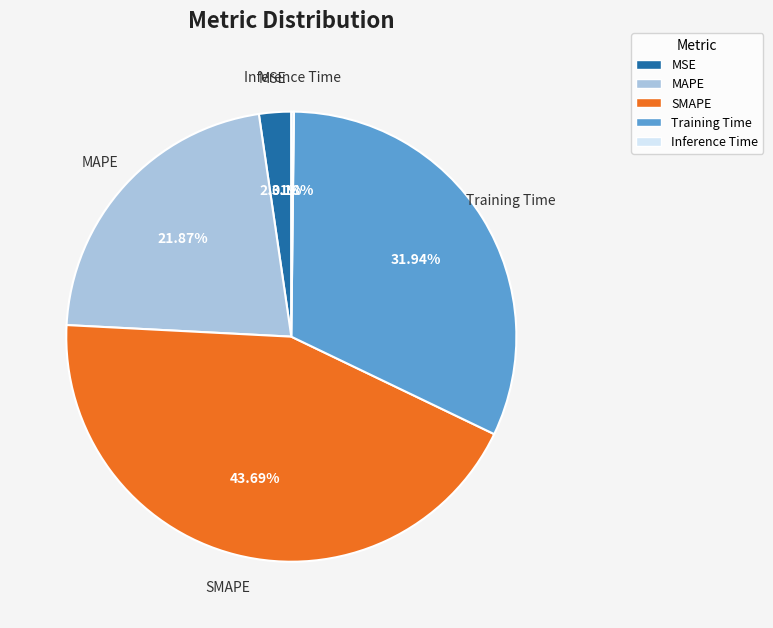

Does Training Time represent more than half of the total?

No